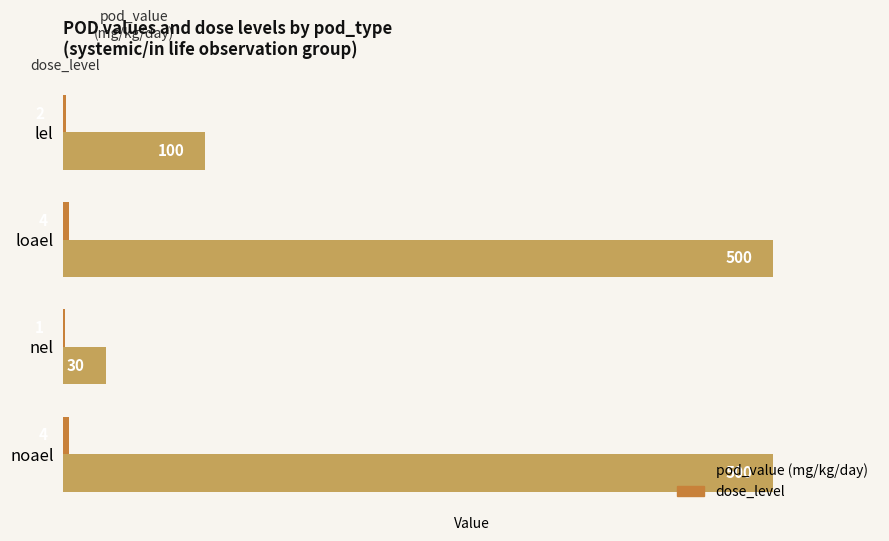

What is the total value across all series at lel?

102